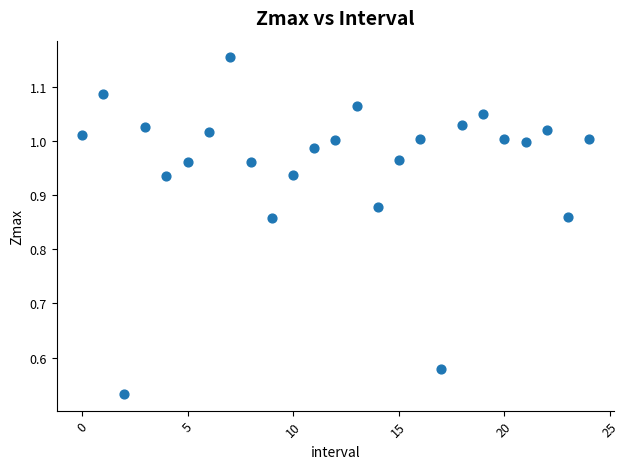

Count the number of points in this scatter plot.

25